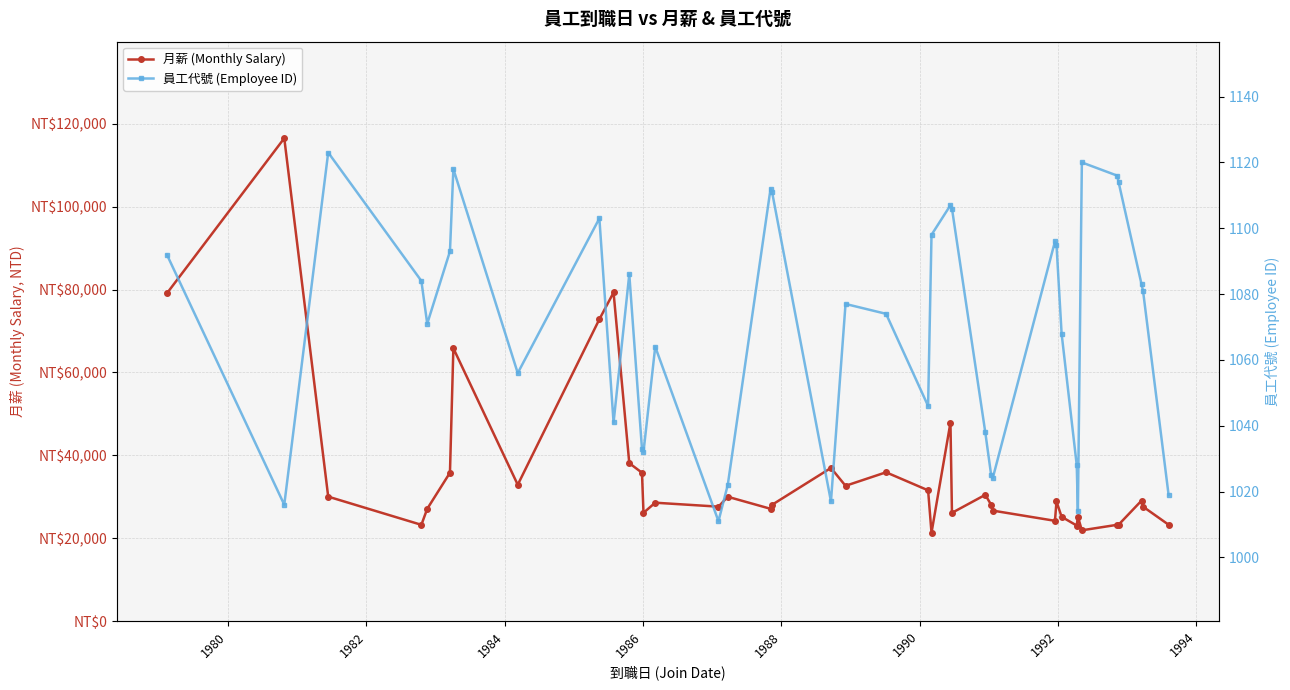

At how many categories does at least one series exceed 77955?

3